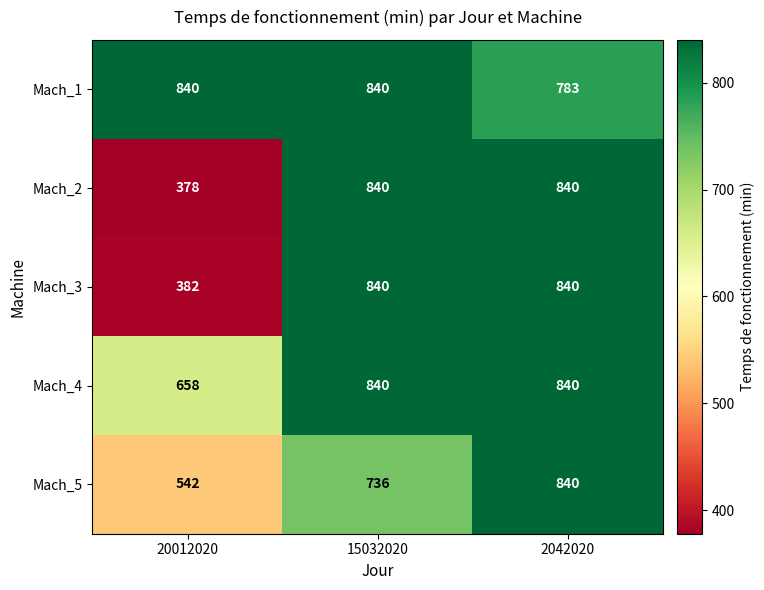

What is the spread (max minus min) of values at 20012020?

462